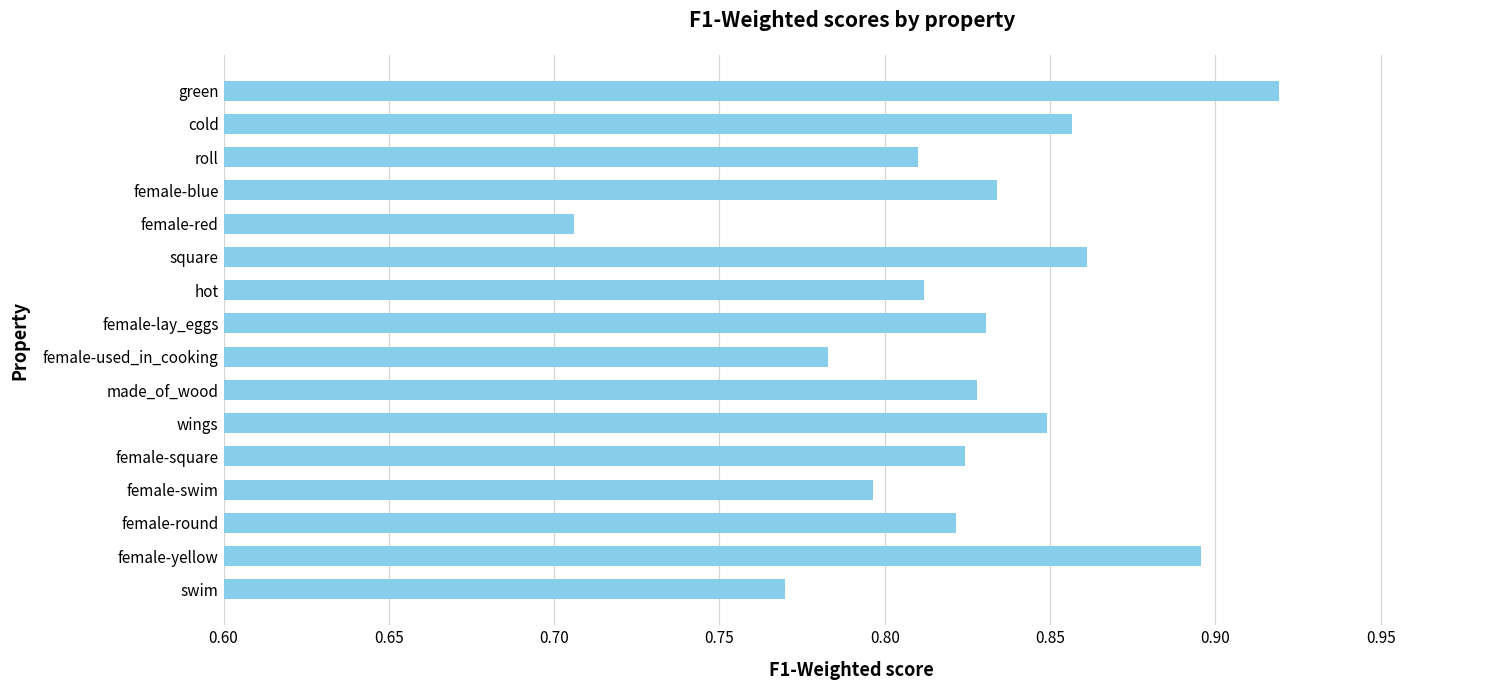

How many values are between 0 and 1?

16